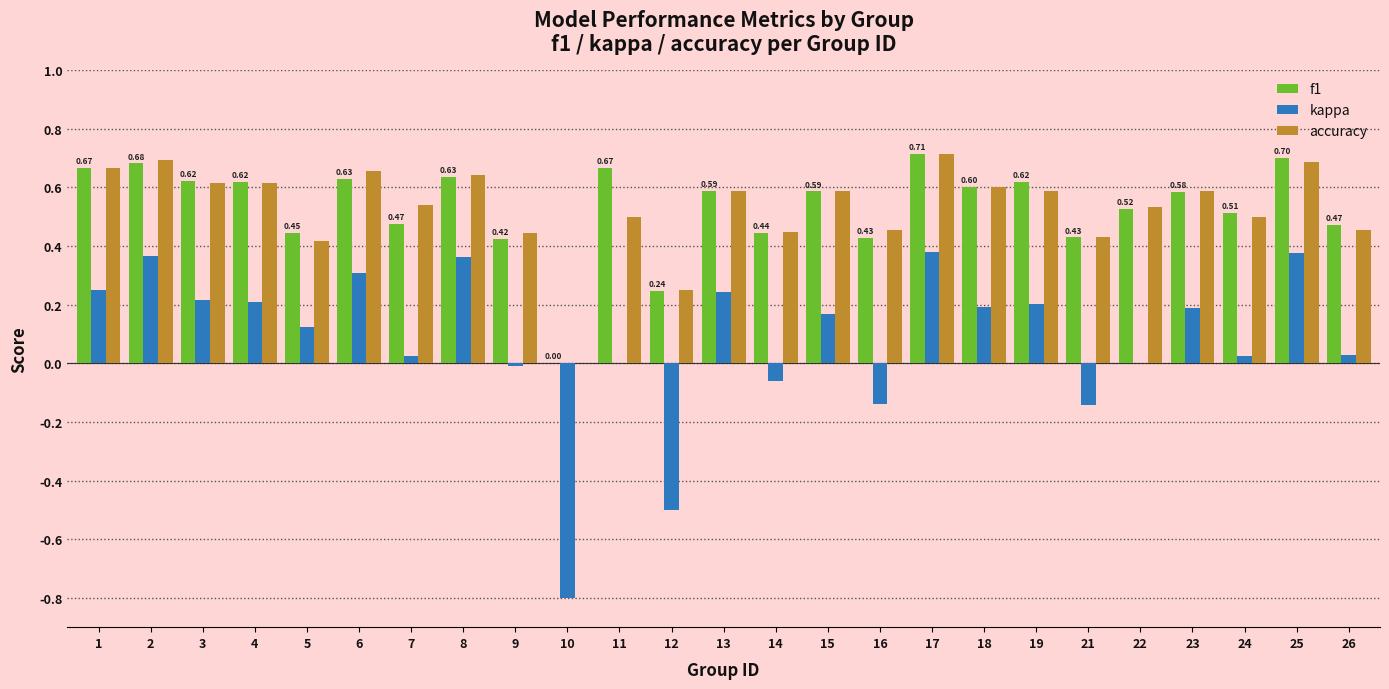

Is the value of kappa at 17 greater than the value of f1 at 5?

No